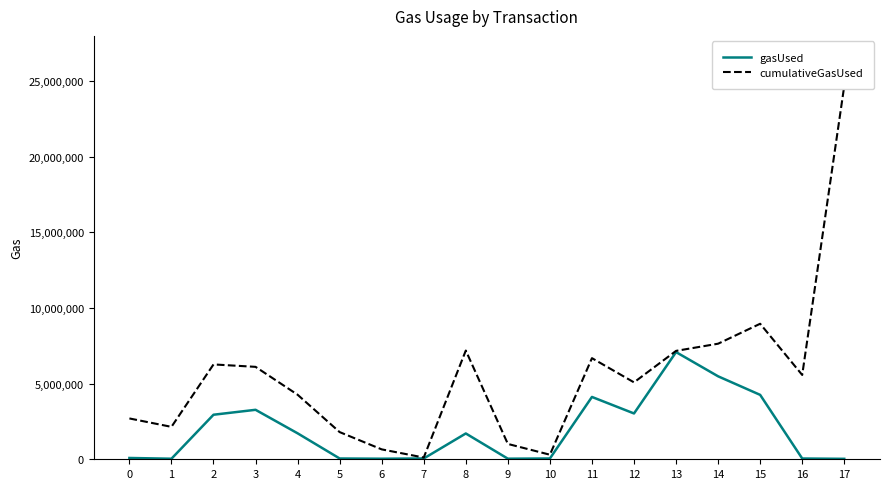

Rank the series by their average value, from highest to lowest.

cumulativeGasUsed, gasUsed